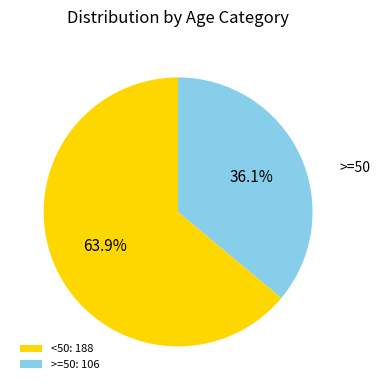

Does any single category account for the majority?

Yes